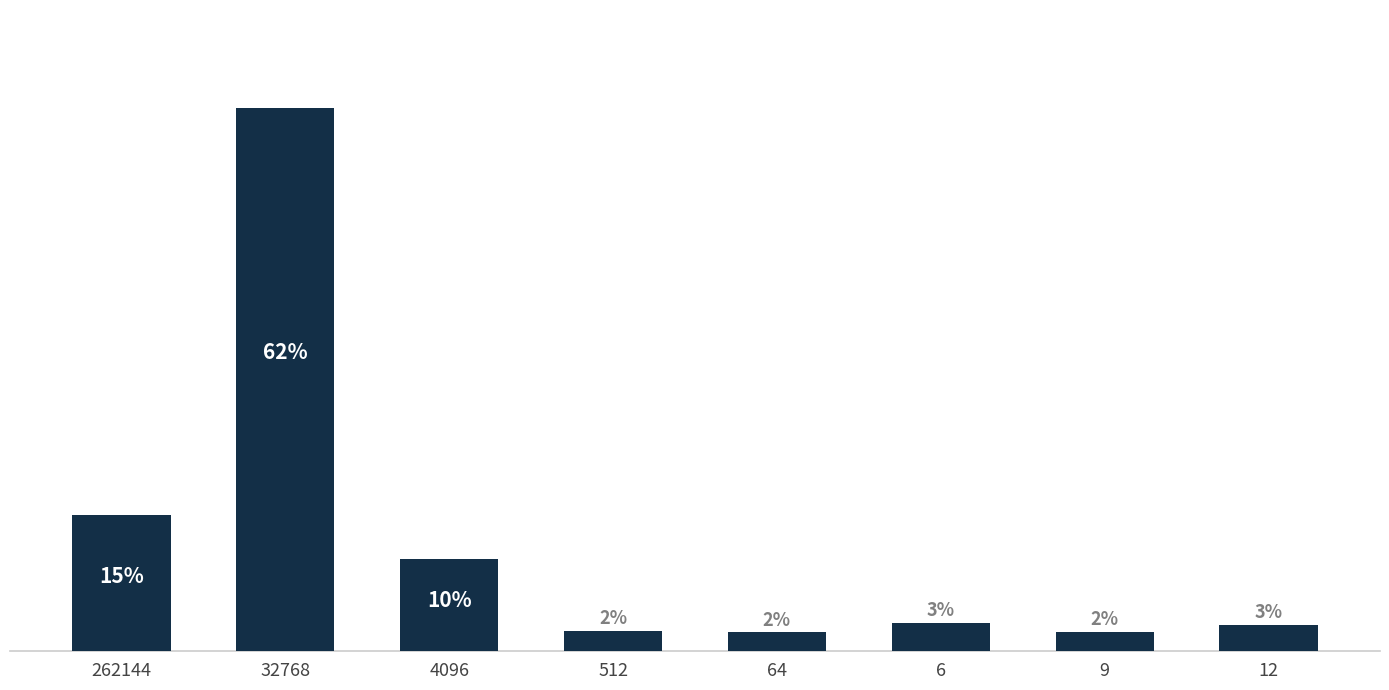

What is the ratio of the value at 6 to the value at 512?

1.4